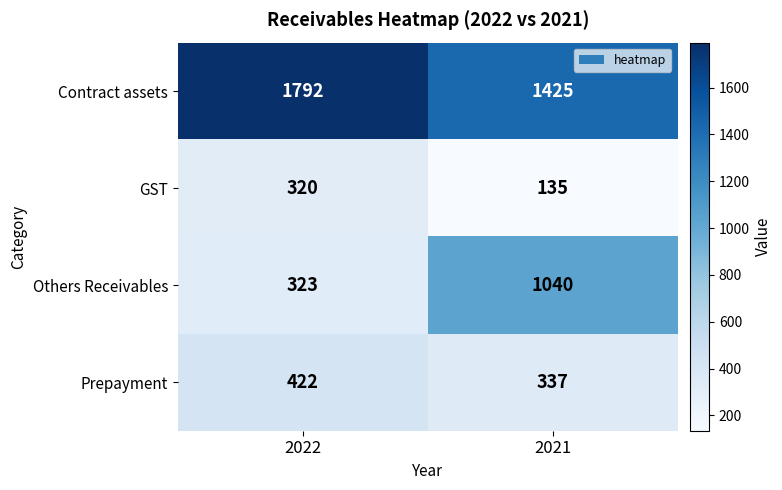

What is the smallest value displayed?

135